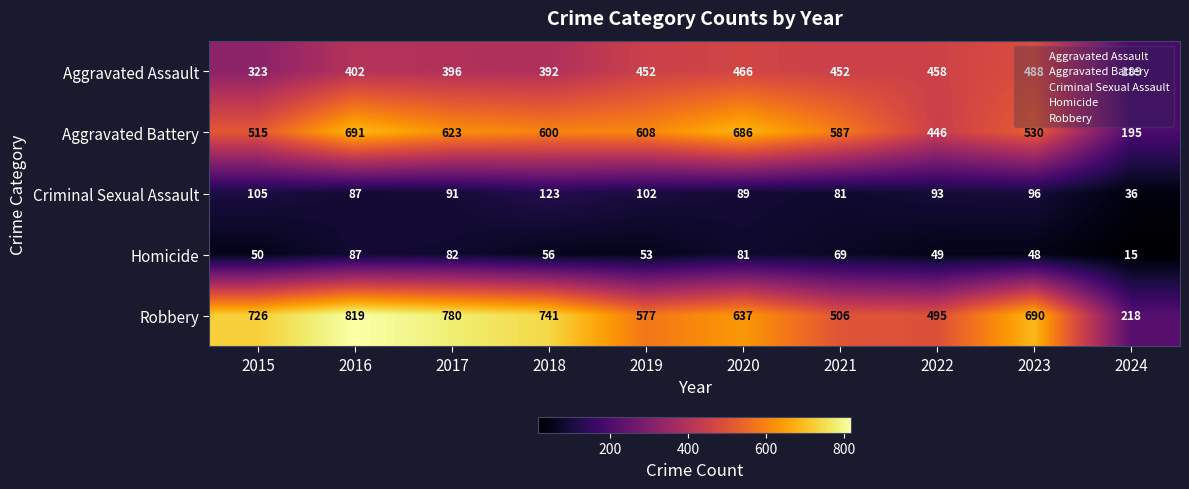

At how many categories does at least one series exceed 768?

2